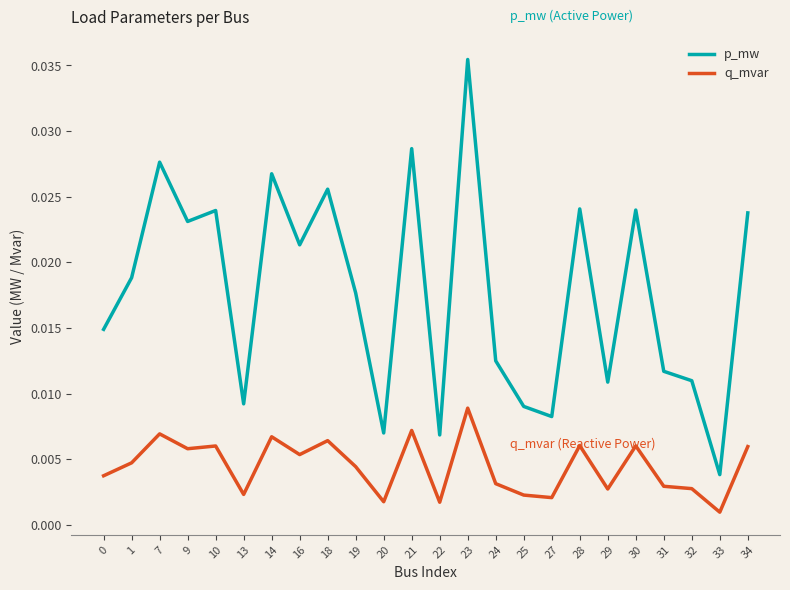

True or false: p_mw and q_mvar cross at least once.

False